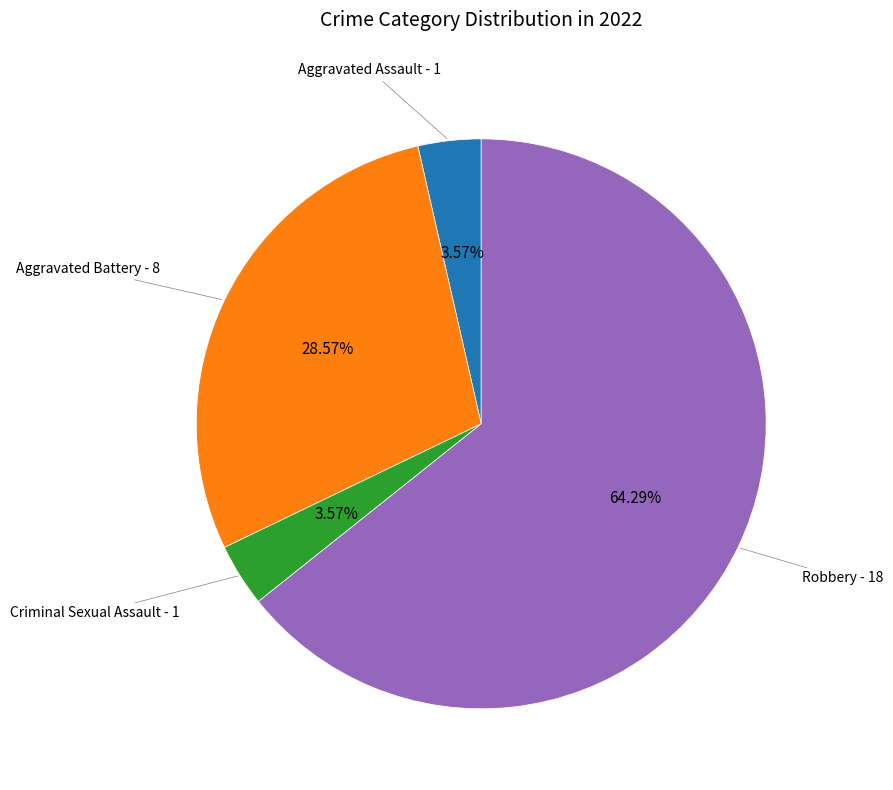

Is there a majority slice in this chart?

Yes